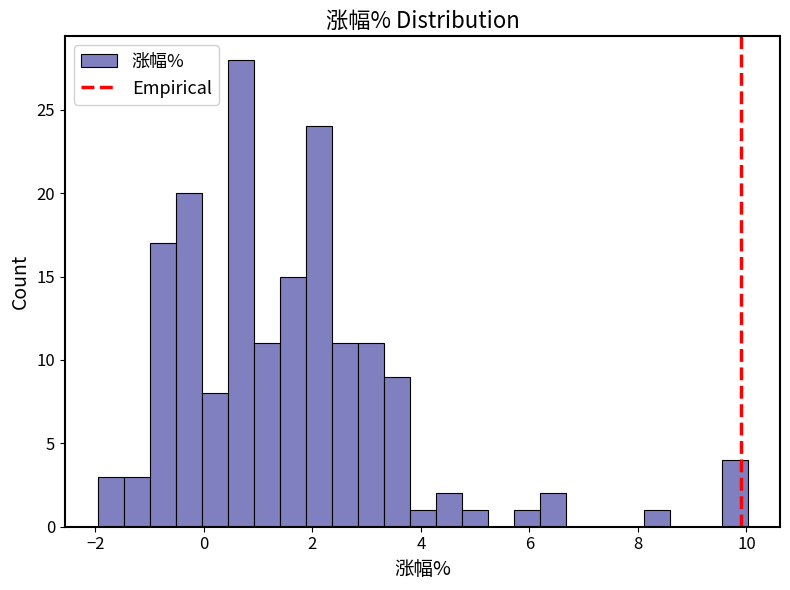

Around what value on the x-axis is the tallest bar? Give the approximate position of its centre, as read against the axis.

0.6